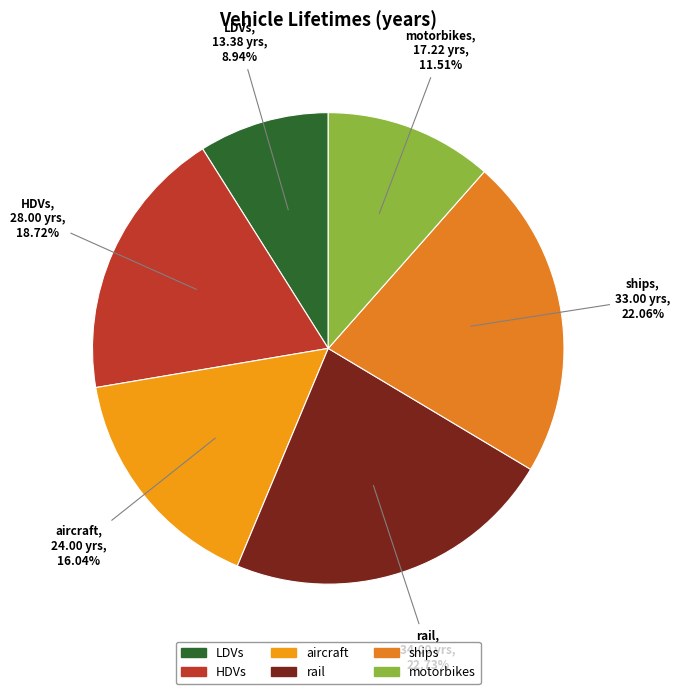

What portion of the pie excludes motorbikes?

88.5%